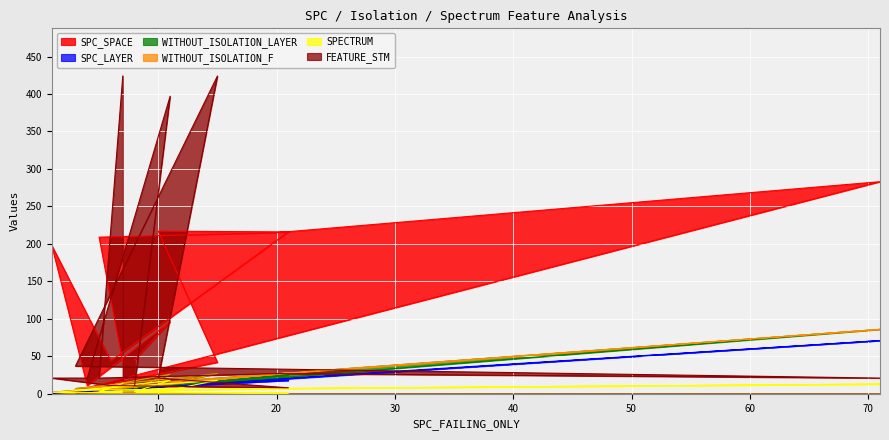

Which category has the lowest value in the SPECTRUM series?

21